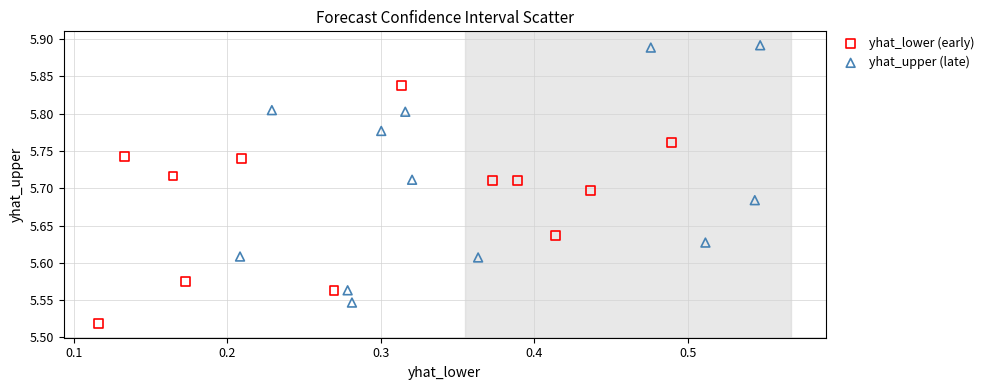

Which series reaches the maximum Y coordinate?

yhat_upper (late)